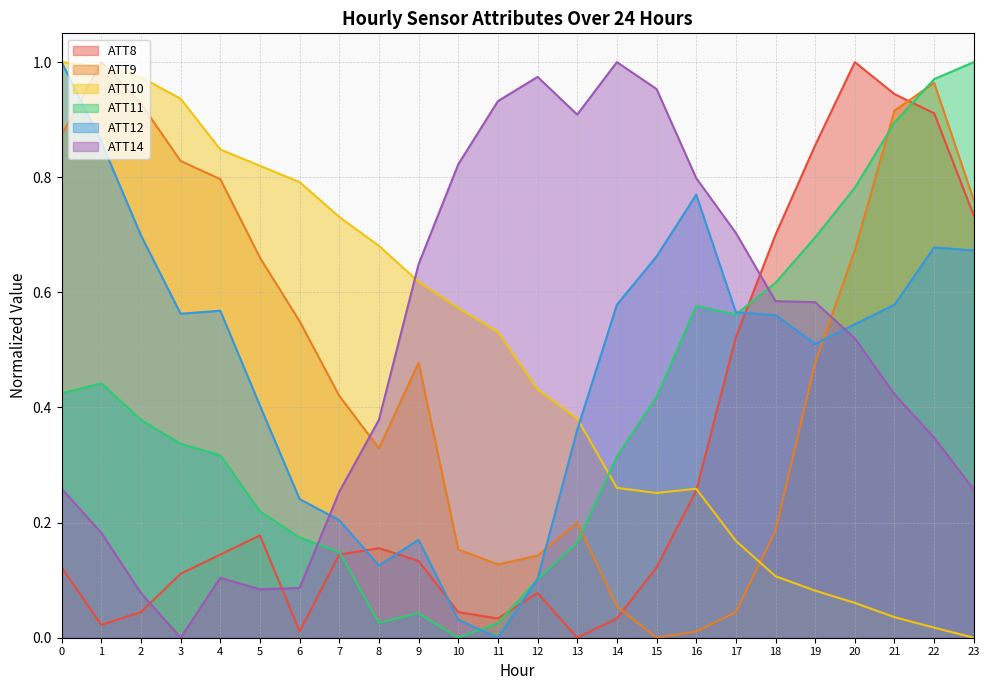

What is the spread (max minus min) of values at 11?

0.9